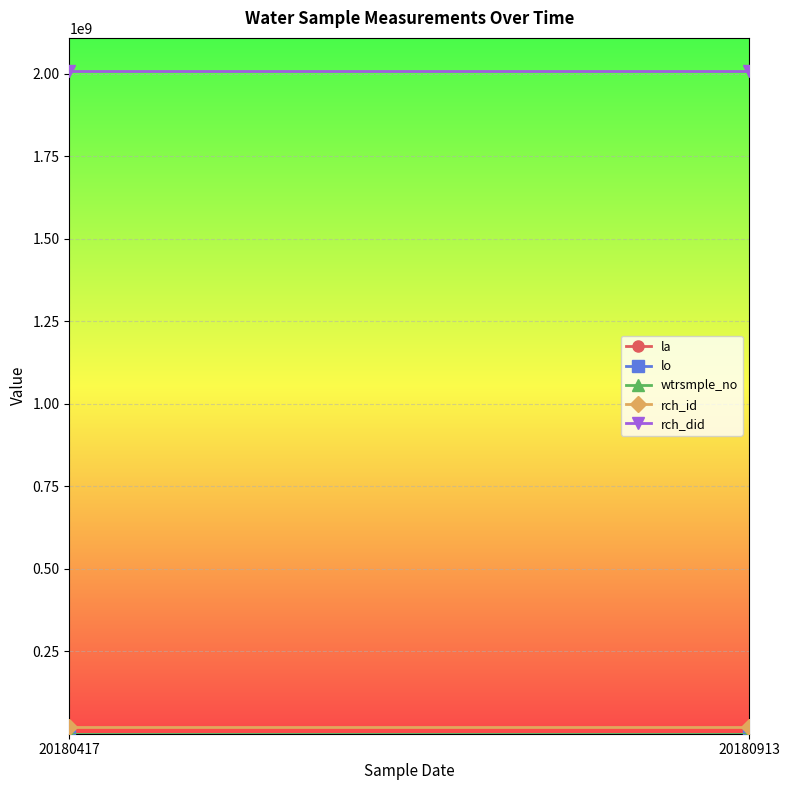

What is the value of the rch_id point at the 1st from the left?

20090201.0